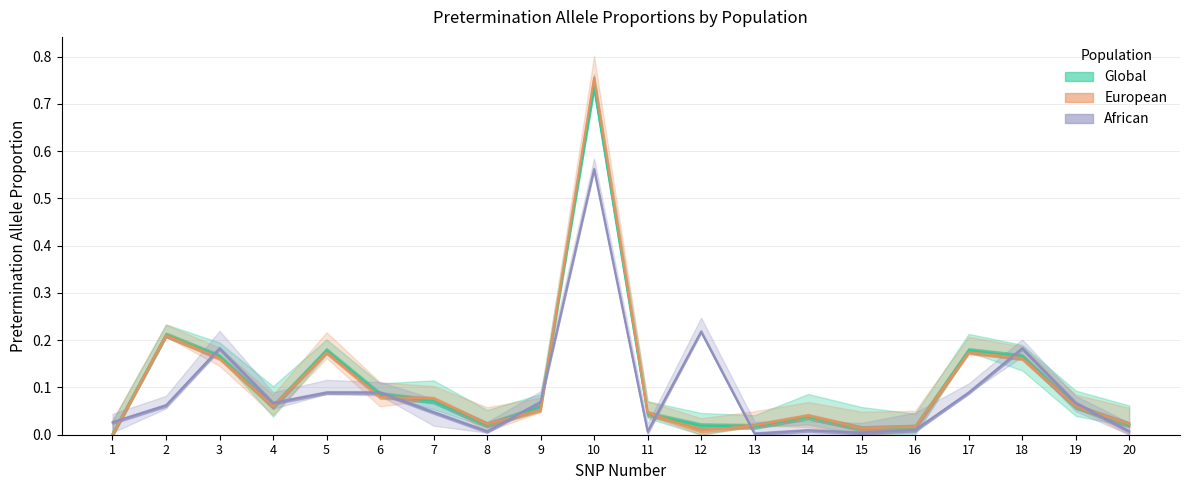

List the series in order of their peak value, lowest first.

African_Prop, Global_Prop, European_Prop